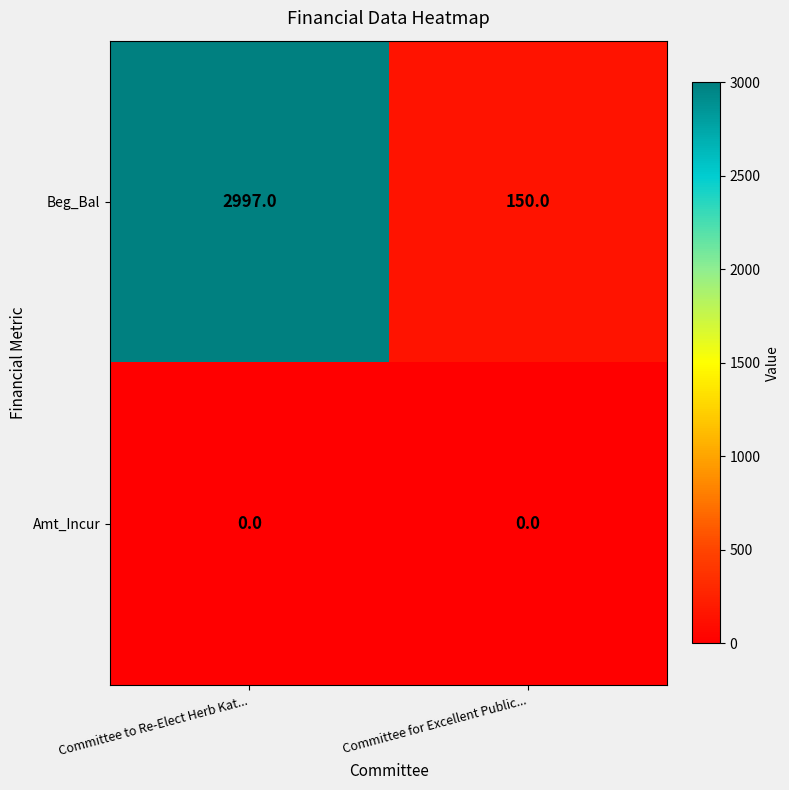

Rank the series by their maximum value, from lowest to highest.

Amt_Incur, Beg_Bal